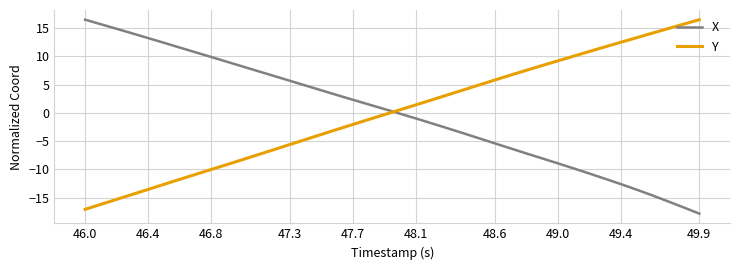

What is the difference between the maximum and minimum values in the Y series?

33.5